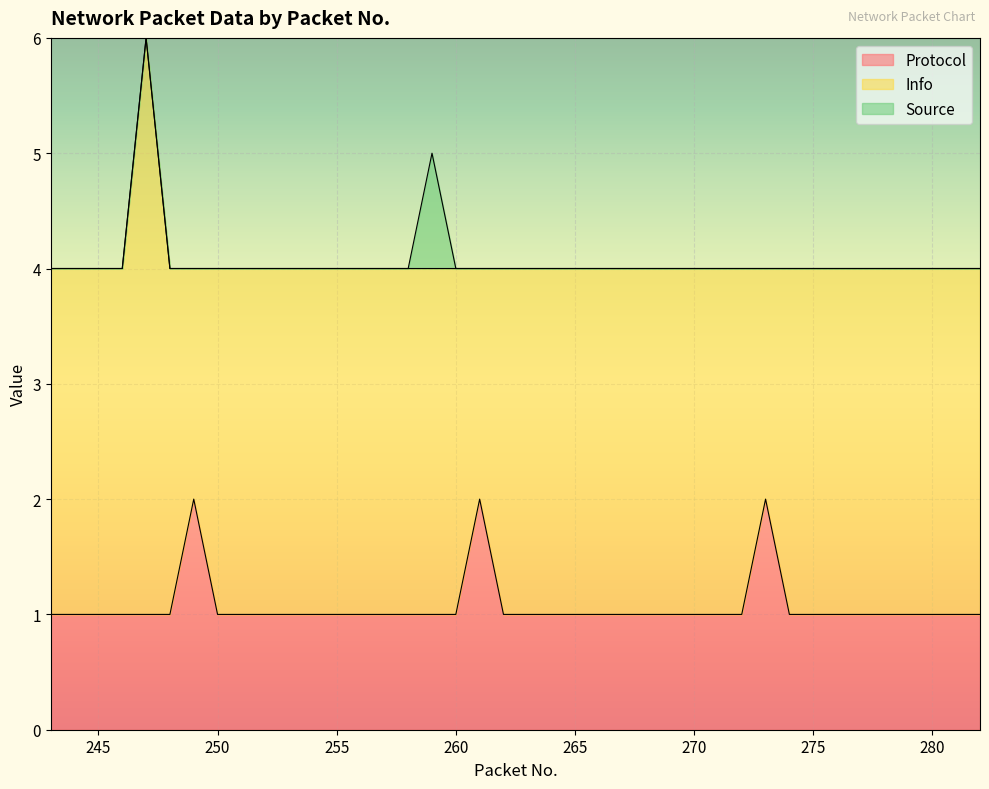

What are all the series names shown in the legend?

Protocol, Info, Source